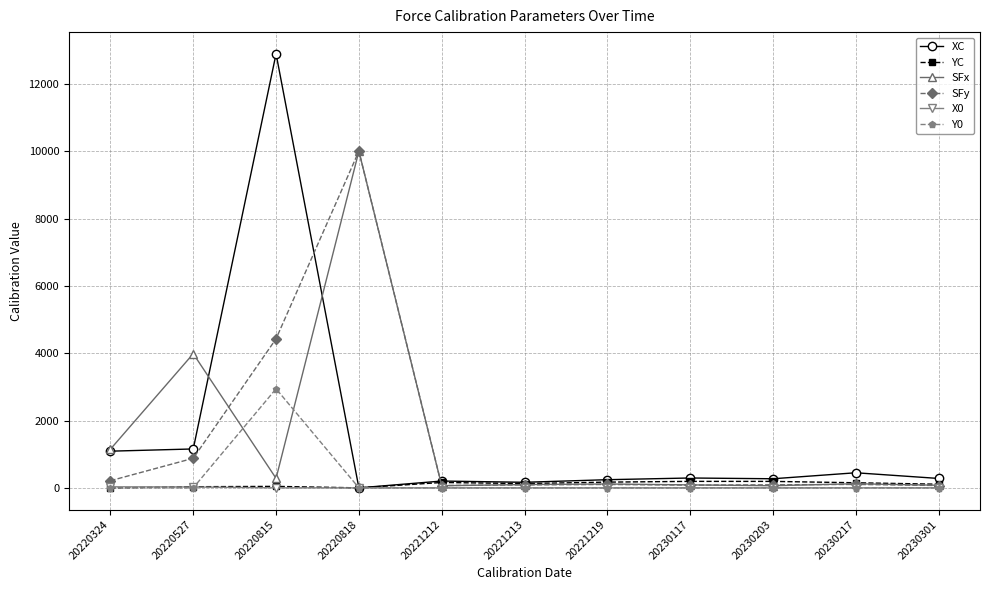

At how many categories does at least one series exceed 3126?

3